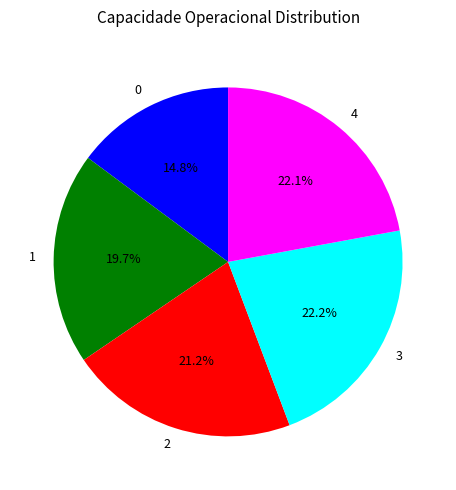

Which has a higher value, 2 or 4?

4